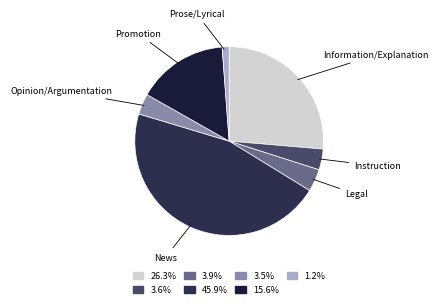

Is Prose/Lyrical the majority of the pie?

No